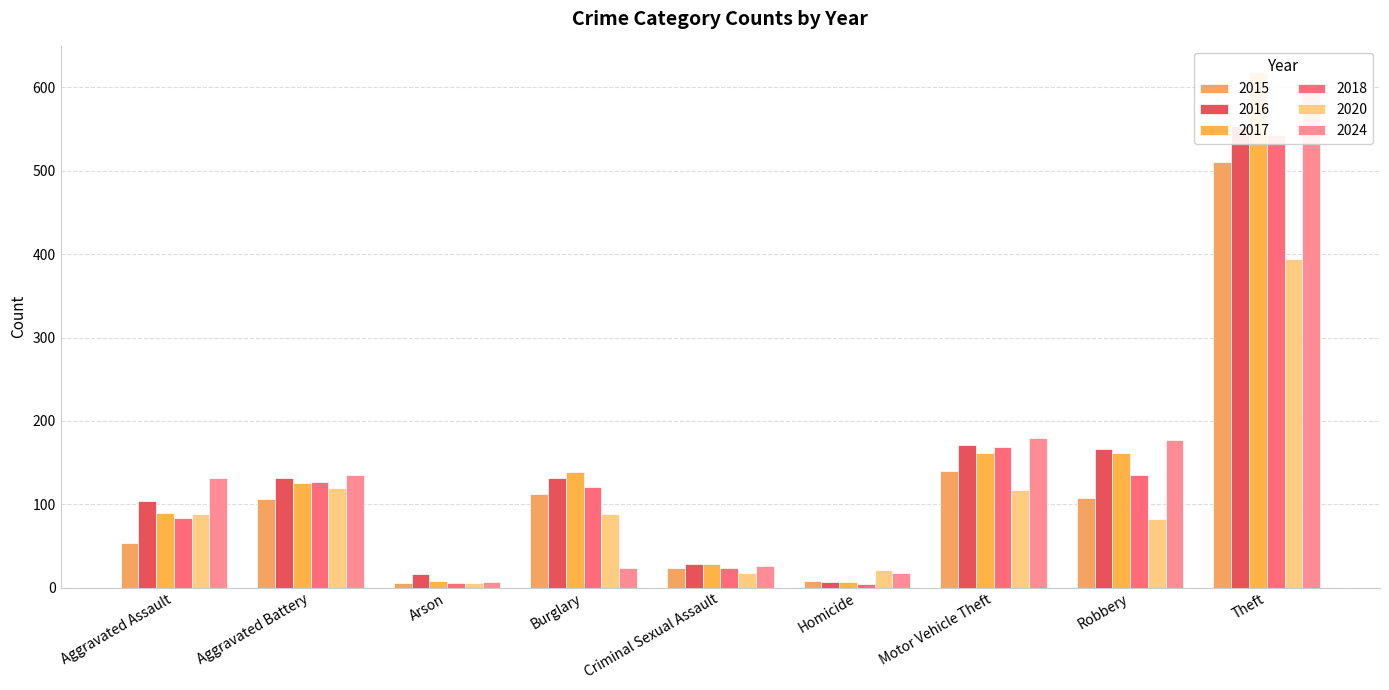

What is the total value across all series at Aggravated Assault?

549